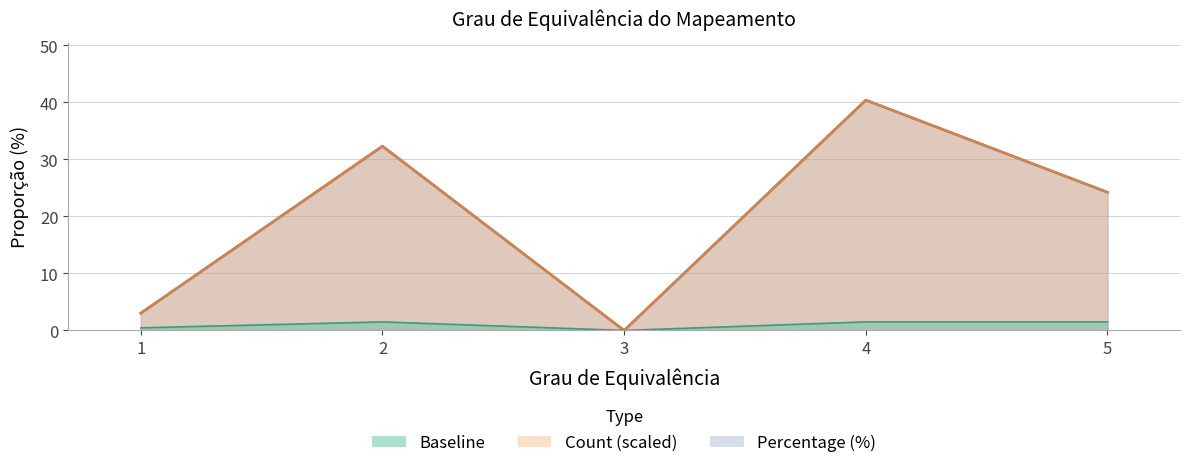

True or false: Count and Percentage cross at least once.

False